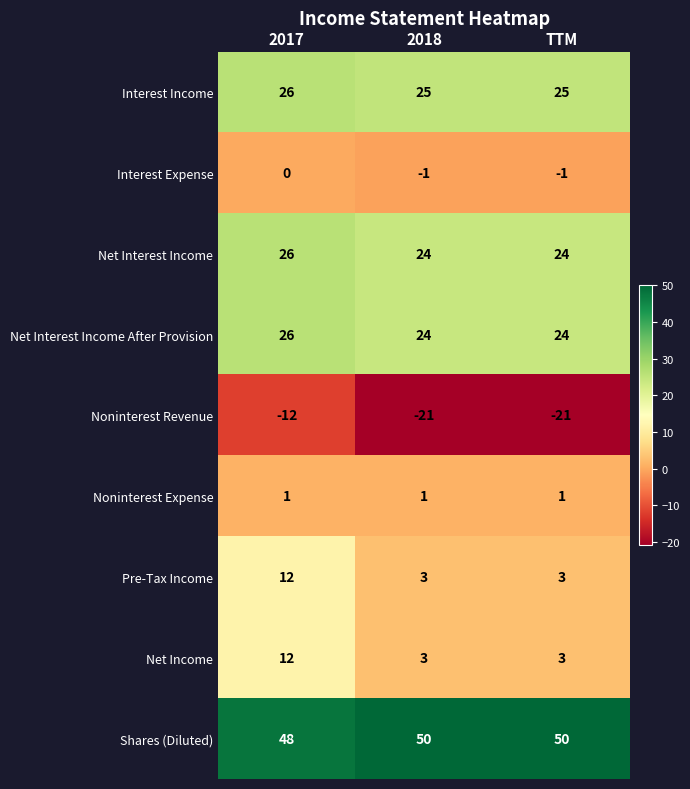

The Pre-Tax Income series shows 16 at 2017. True or false?

False